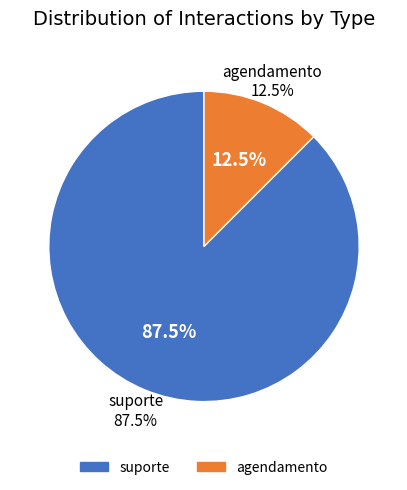

Count the number of slices in the pie.

2